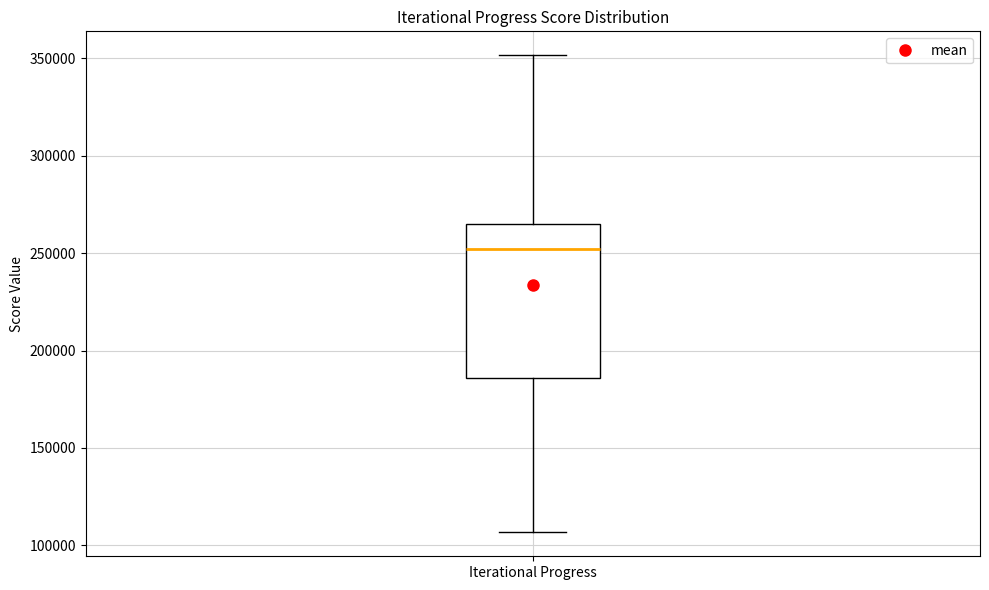

Transcribe this box plot: give where the median line is, the range the box spans, and where the two whiskers end, as read against the y-axis. The values are not printed on the chart, so give them approximately, as read against the axis.

median 250000, box 185000 to 265000, whiskers 105000 to 350000